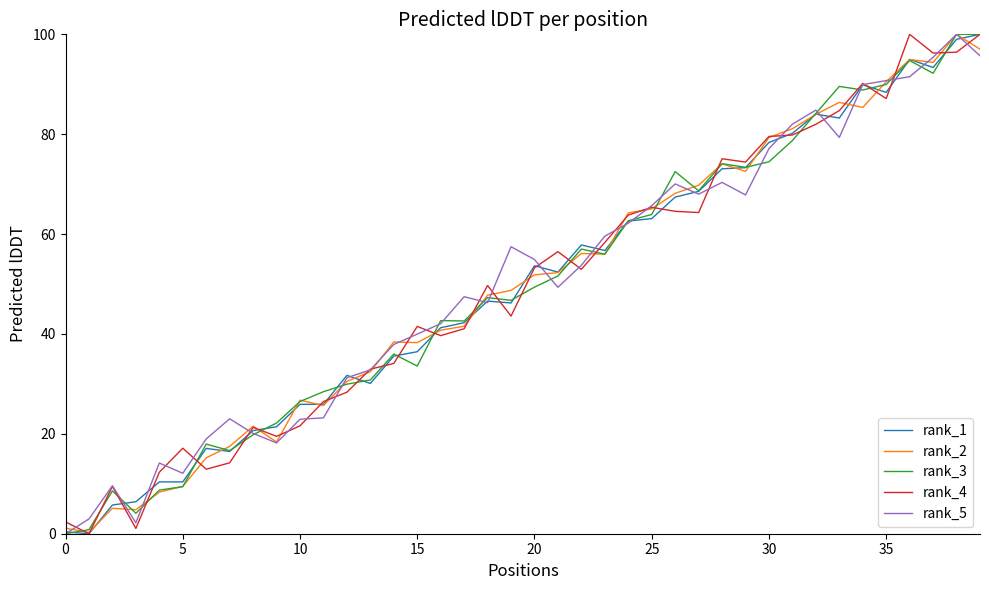

What is the greatest value displayed?

100.0